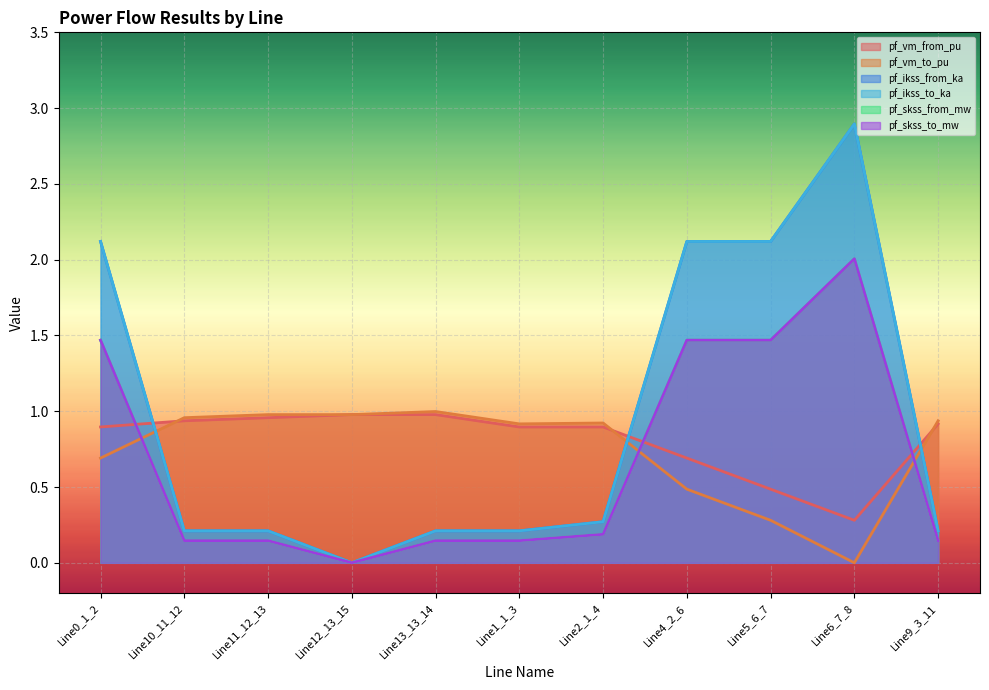

What is the spread (max minus min) of values at Line11_12_13?

0.8